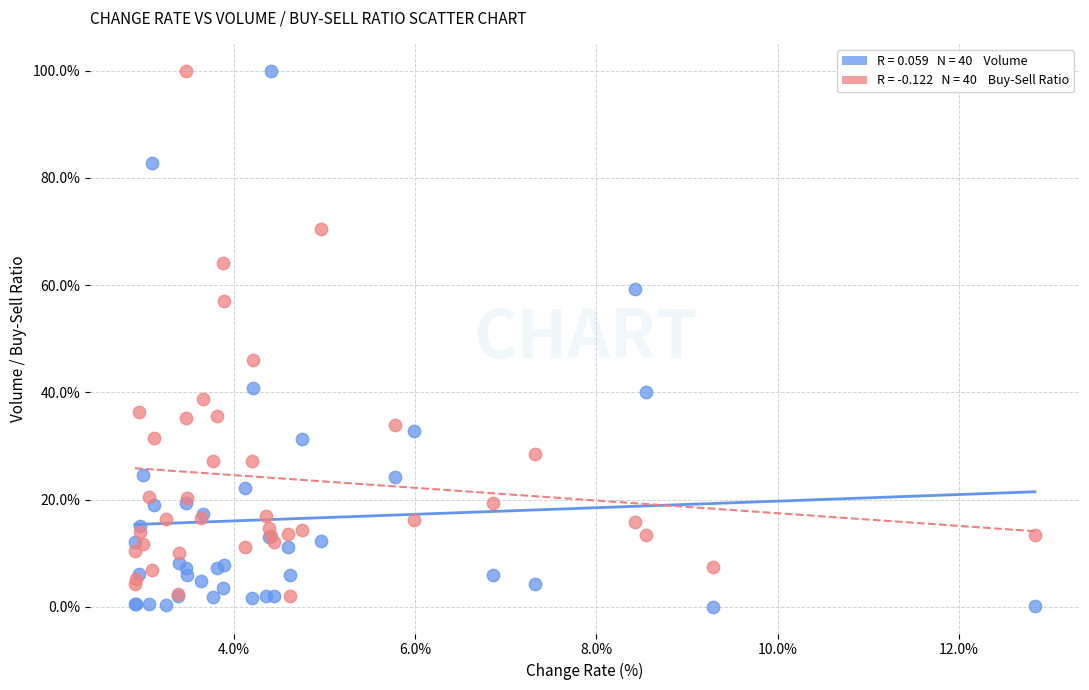

Across all series, what Y value is closest to 50?

46.1